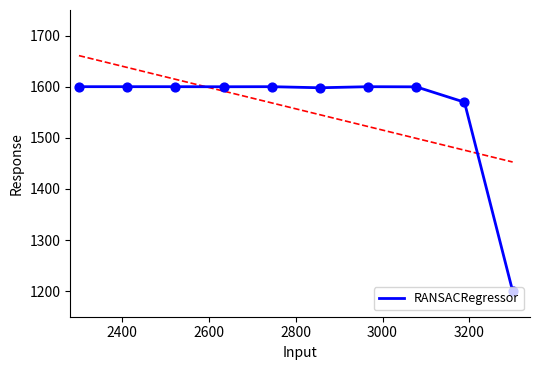

What is the minimum value for RANSACRegressor?

1200.0